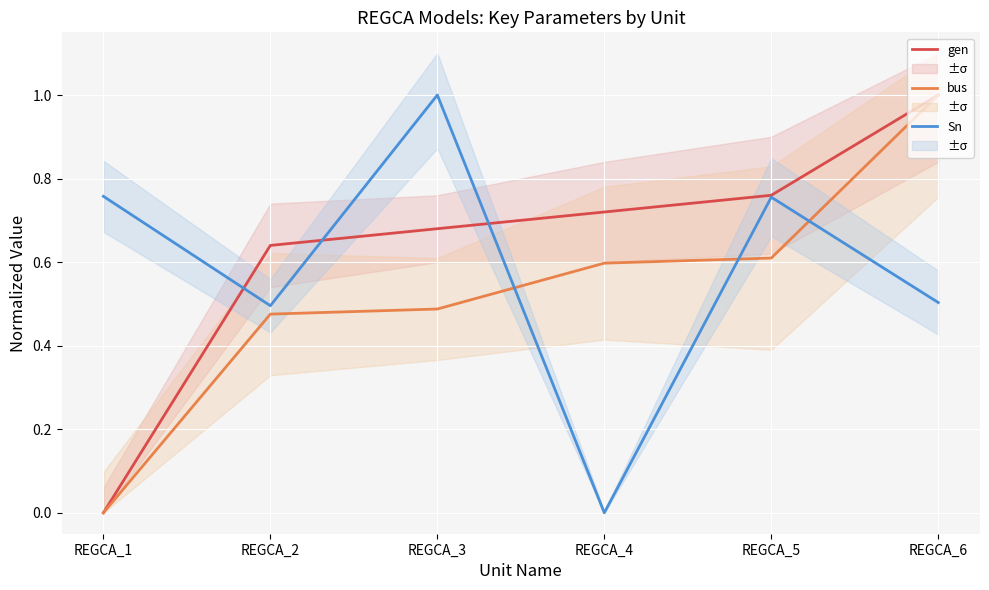

Rank the series by their maximum value, from highest to lowest.

gen, bus, Sn